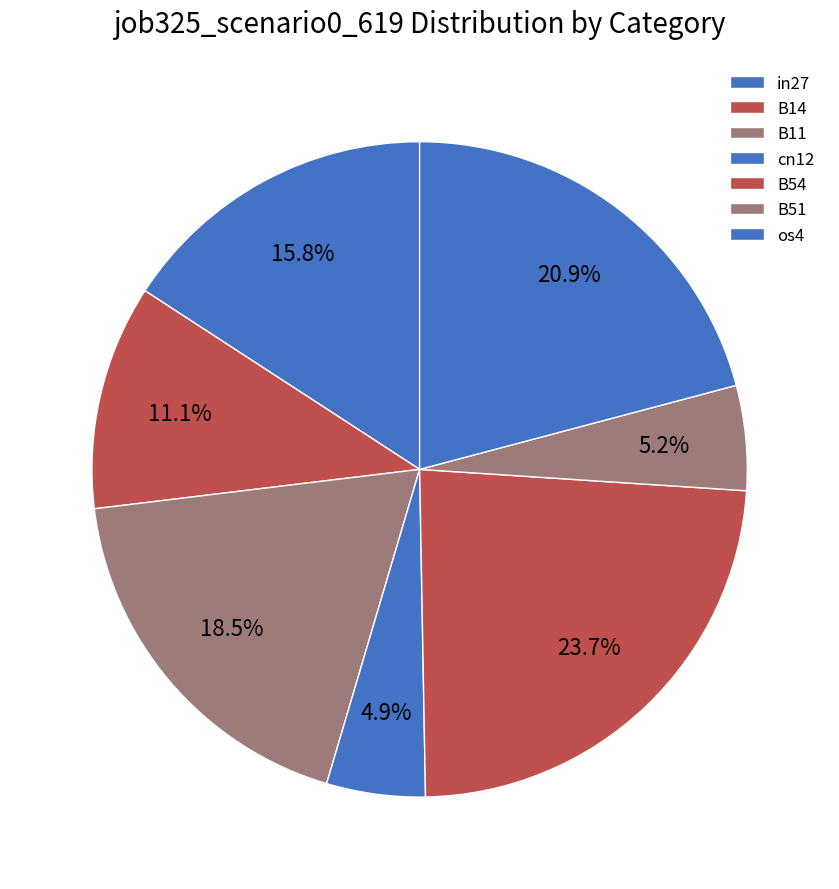

To the nearest percent, what is the difference between the largest and smallest slice percentages?

19%